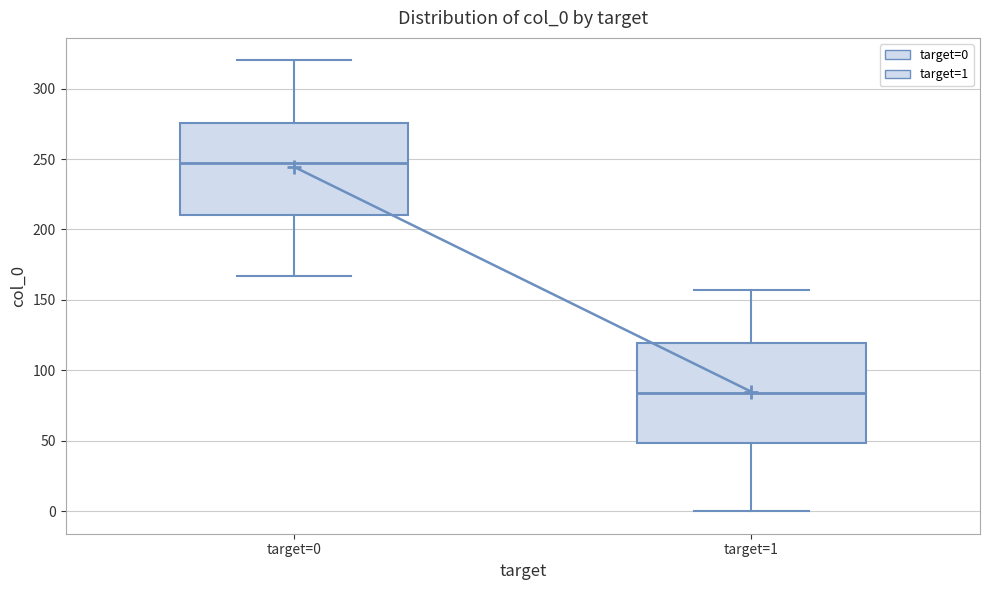

Which box's median line is the highest?

target=0